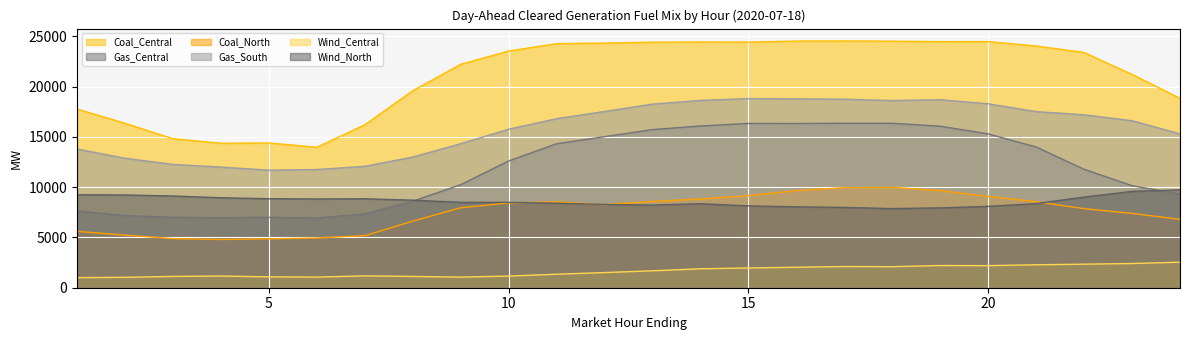

Reading left to right, extract all data points from this chart.

Coal_Central: 1=17781.6	2=16364.7	3=14824.4	4=14377.6	5=14401.4	6=13979.5	7=16214.0	8=19599.8	9=22229.8	10=23553.9	11=24288.8	12=24346.1	13=24433.2	14=24452.9	15=24442.0	16=24543.9	17=24556.7	18=24532.3	19=24486.7	20=24492.0	21=24056.3	22=23405.6	23=21225.1	24=18850.9
Gas_Central: 1=7643.3	2=7179.1	3=6999.6	4=6969.7	5=7004.8	6=6932.6	7=7354.1	8=8604.8	9=10250.3	10=12615.3	11=14327.7	12=15030.6	13=15738.2	14=16094.9	15=16349.3	16=16345.0	17=16365.5	18=16367.0	19=16071.3	20=15311.3	21=14002.0	22=11785.3	23=10152.6	24=9319.2
Coal_North: 1=5608.1	2=5232.6	3=4886.3	4=4800.0	5=4860.0	6=4948.9	7=5180.1	8=6626.9	9=7957.4	10=8439.1	11=8544.8	12=8264.8	13=8591.1	14=8832.7	15=9162.0	16=9666.8	17=9956.0	18=9985.3	19=9665.2	20=9090.4	21=8564.6	22=7868.3	23=7396.6	24=6803.8
Gas_South: 1=13797.4	2=12884.0	3=12269.2	4=12002.3	5=11697.8	6=11758.6	7=12082.3	8=12999.2	9=14330.7	10=15770.9	11=16826.0	12=17535.9	13=18271.7	14=18638.3	15=18819.9	16=18793.6	17=18760.5	18=18623.0	19=18706.0	20=18301.1	21=17521.2	22=17207.7	23=16619.0	24=15311.6
Wind_Central: 1=1006.4	2=1035.7	3=1127.3	4=1163.3	5=1083.9	6=1060.5	7=1179.7	8=1123.6	9=1059.0	10=1159.2	11=1344.5	12=1509.6	13=1684.0	14=1886.1	15=1966.4	16=2039.1	17=2111.1	18=2095.6	19=2209.7	20=2196.7	21=2283.3	22=2342.8	23=2410.6	24=2542.6
Wind_North: 1=9253.3	2=9228.1	3=9125.4	4=8954.4	5=8857.1	6=8830.6	7=8851.0	8=8711.5	9=8493.6	10=8494.5	11=8406.3	12=8287.0	13=8225.3	14=8357.7	15=8145.2	16=8051.0	17=7990.3	18=7875.2	19=7946.6	20=8096.3	21=8370.6	22=9023.6	23=9584.2	24=9736.4